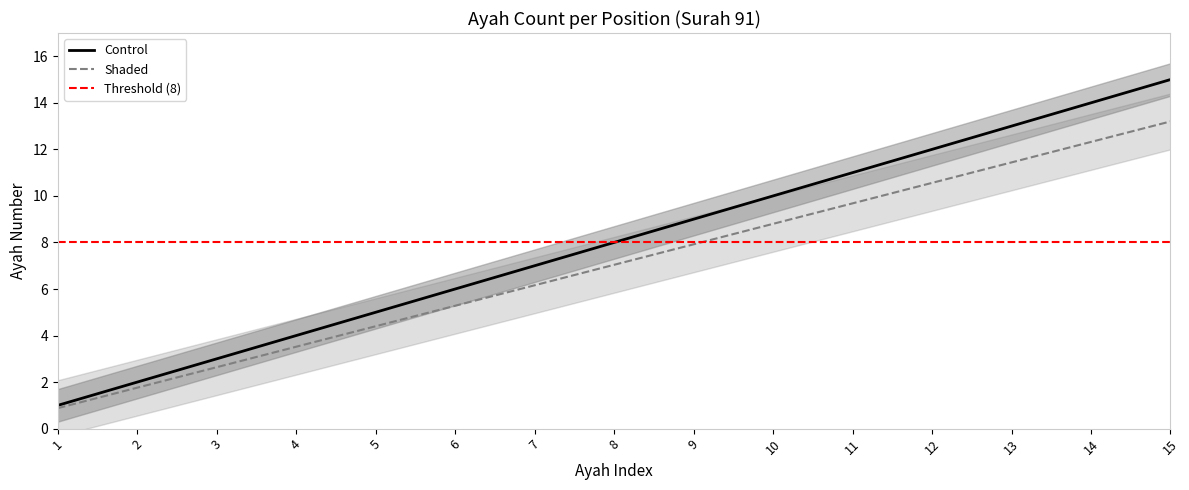

How many data points in Control are less than 8?

7